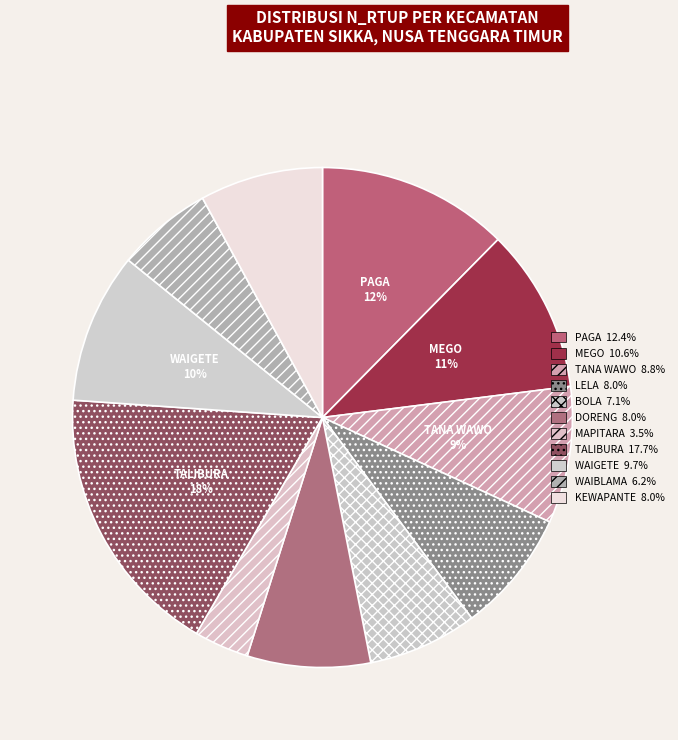

How many slices are in this pie chart?

11